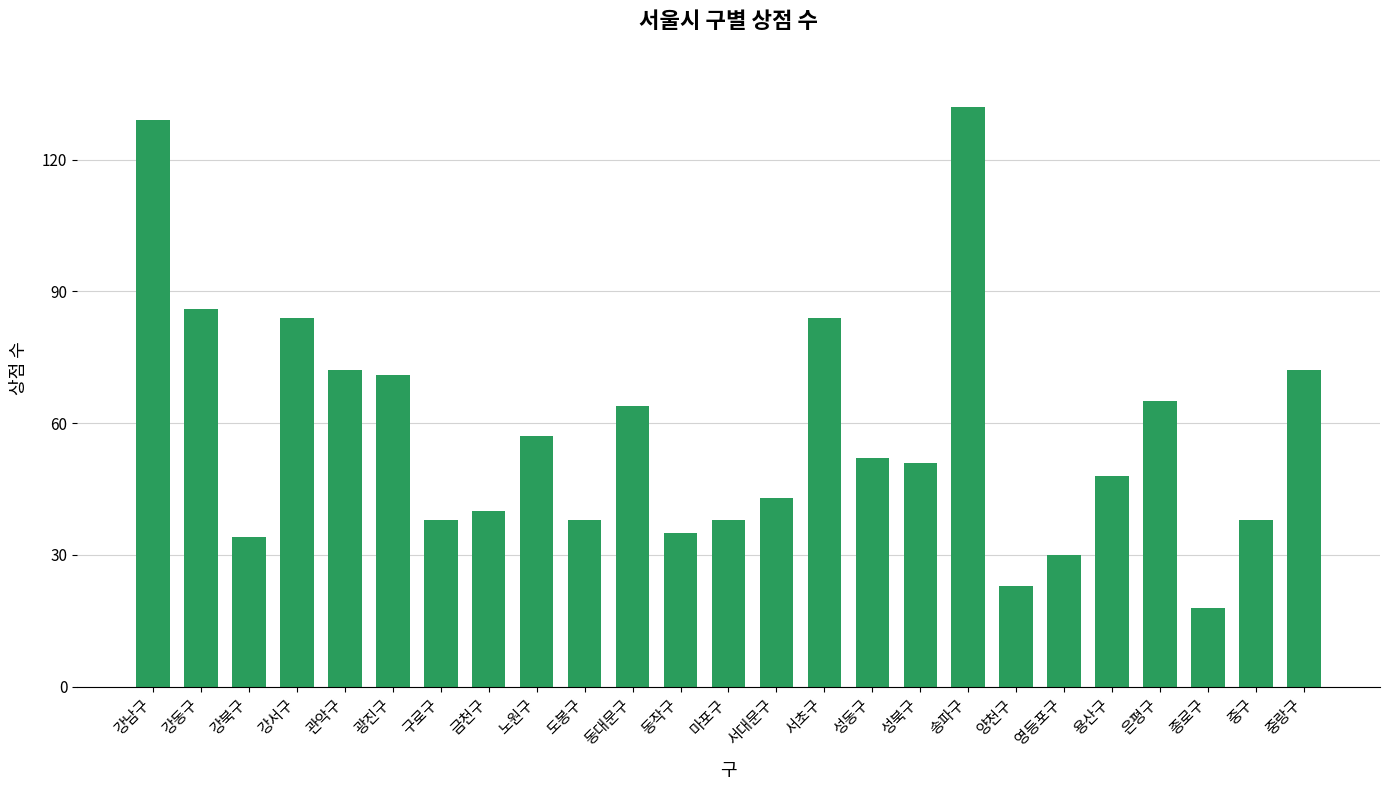

What is the difference between the maximum and minimum values?

114